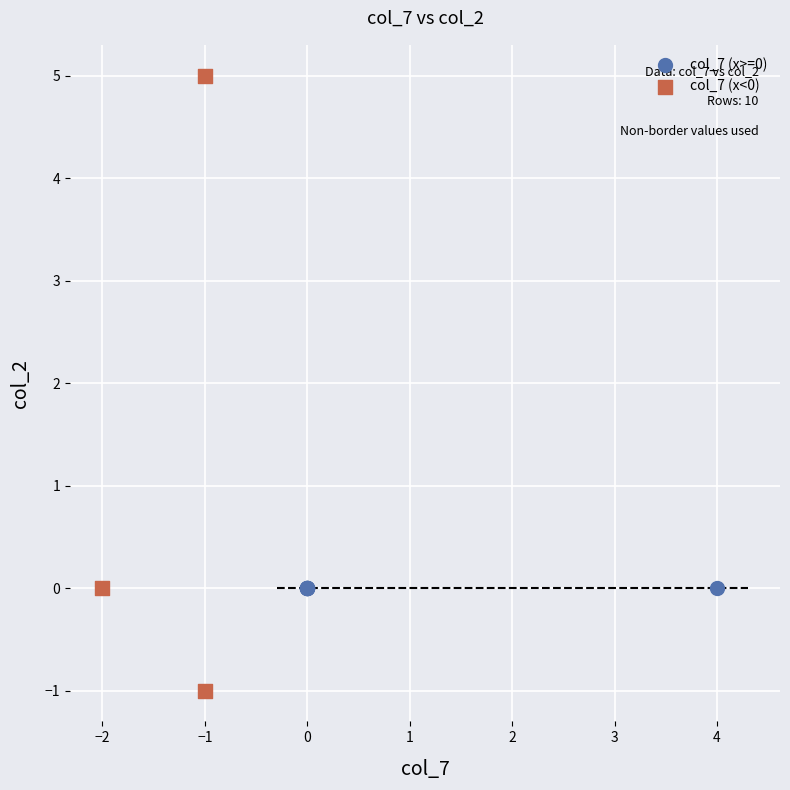

What are all the series names shown in the legend?

col_7 (x>=0), col_7 (x<0)